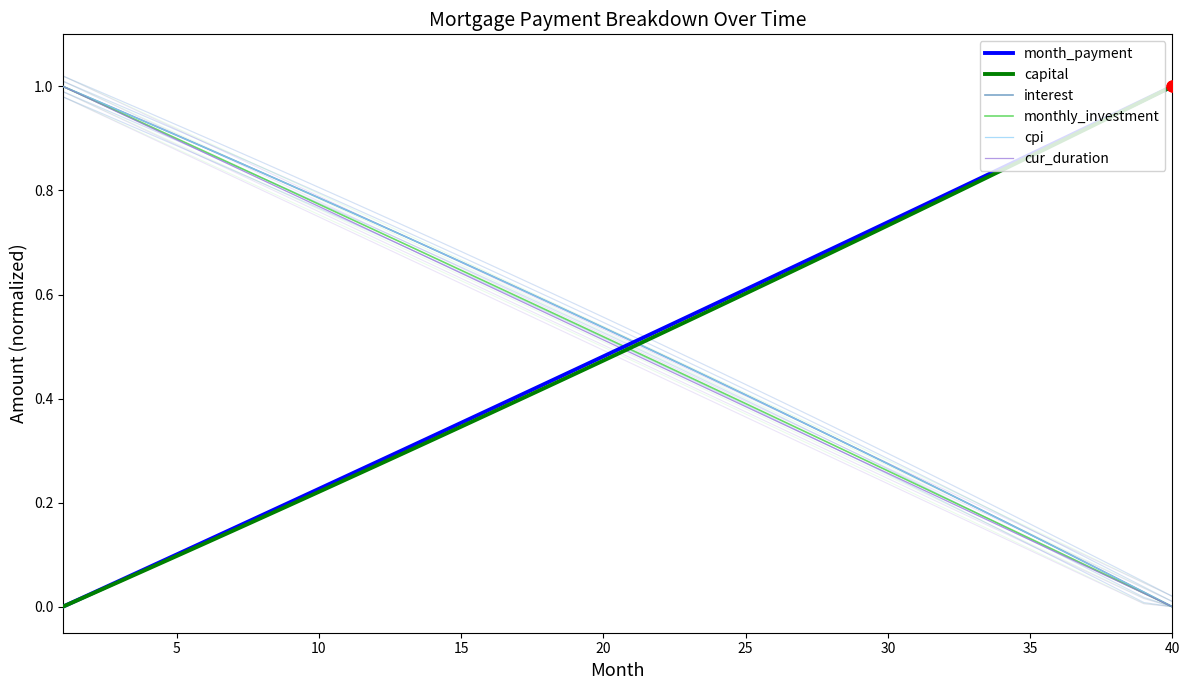

Is the value of cur_duration at 12 greater than the value of cpi at 25?

No